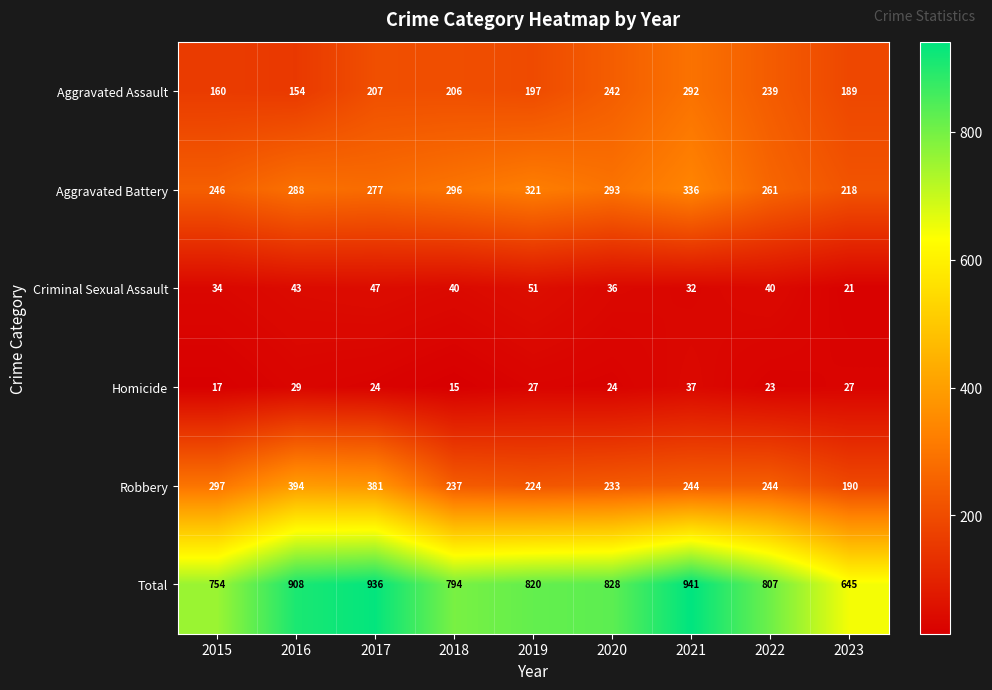

Which series has the largest total across all categories?

Total